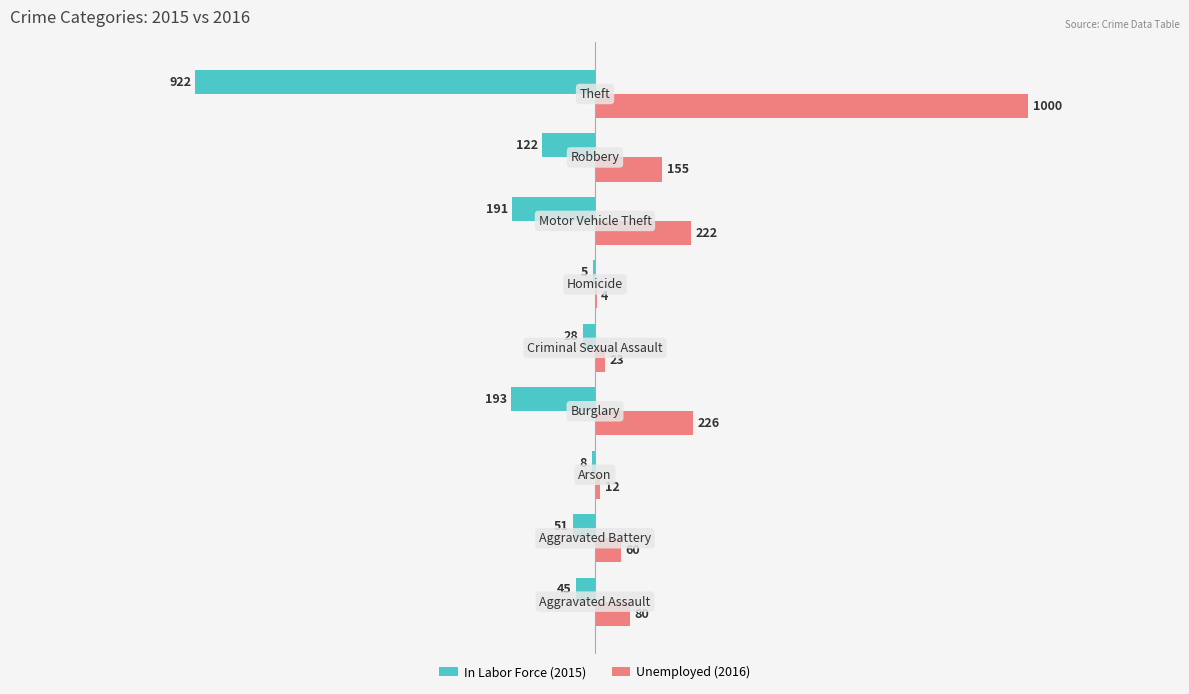

Which series has the largest total across all categories?

Unemployed (2016)